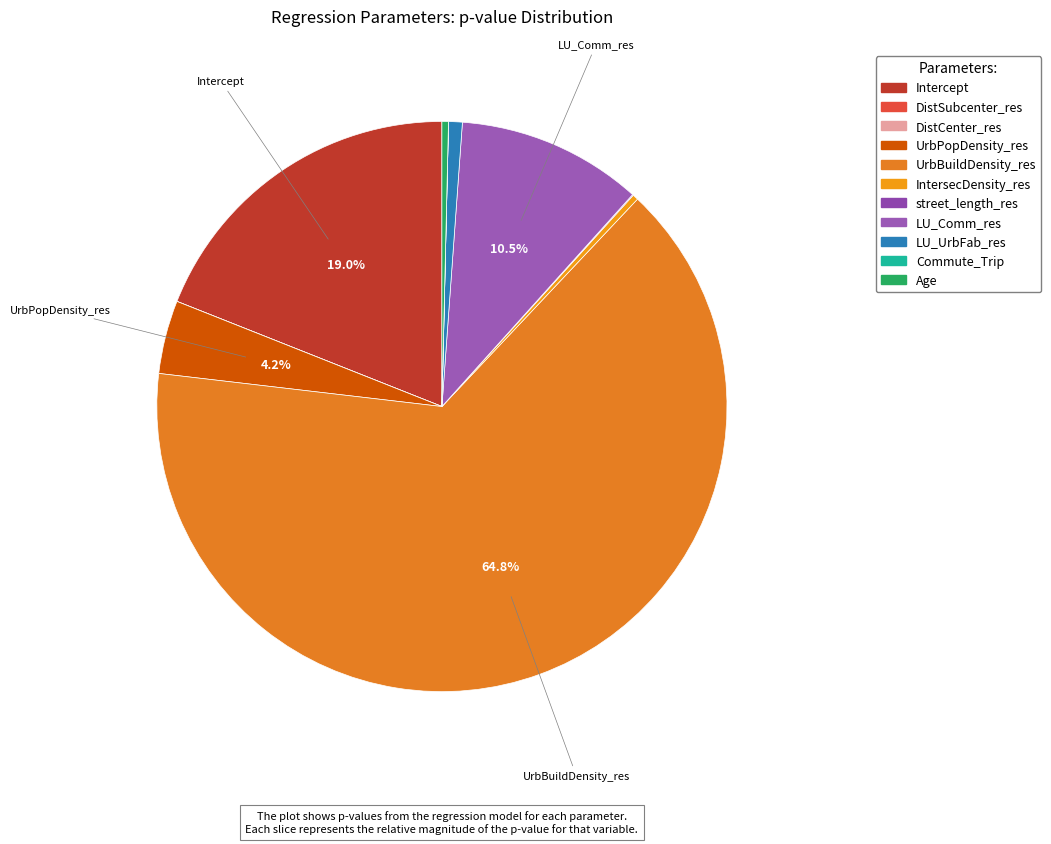

The DistSubcenter_res slice represents 0% of the pie. True or false?

True